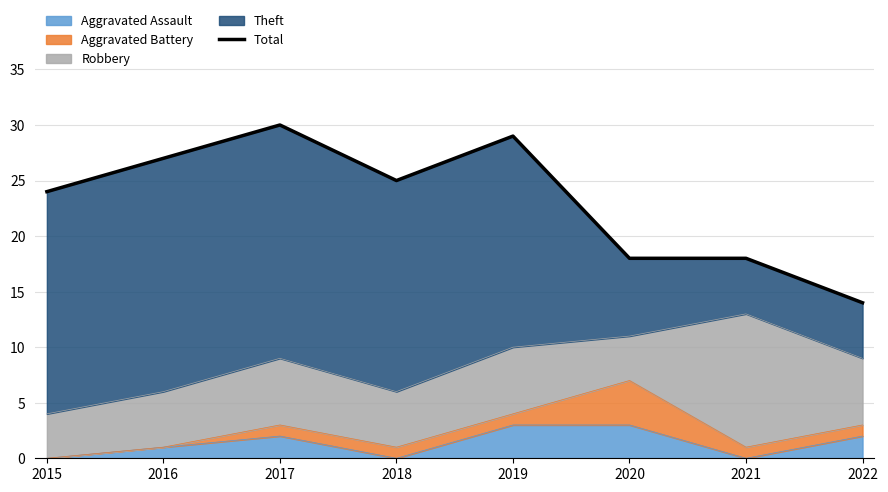

Read the value at 2015, to the nearest 5.

25